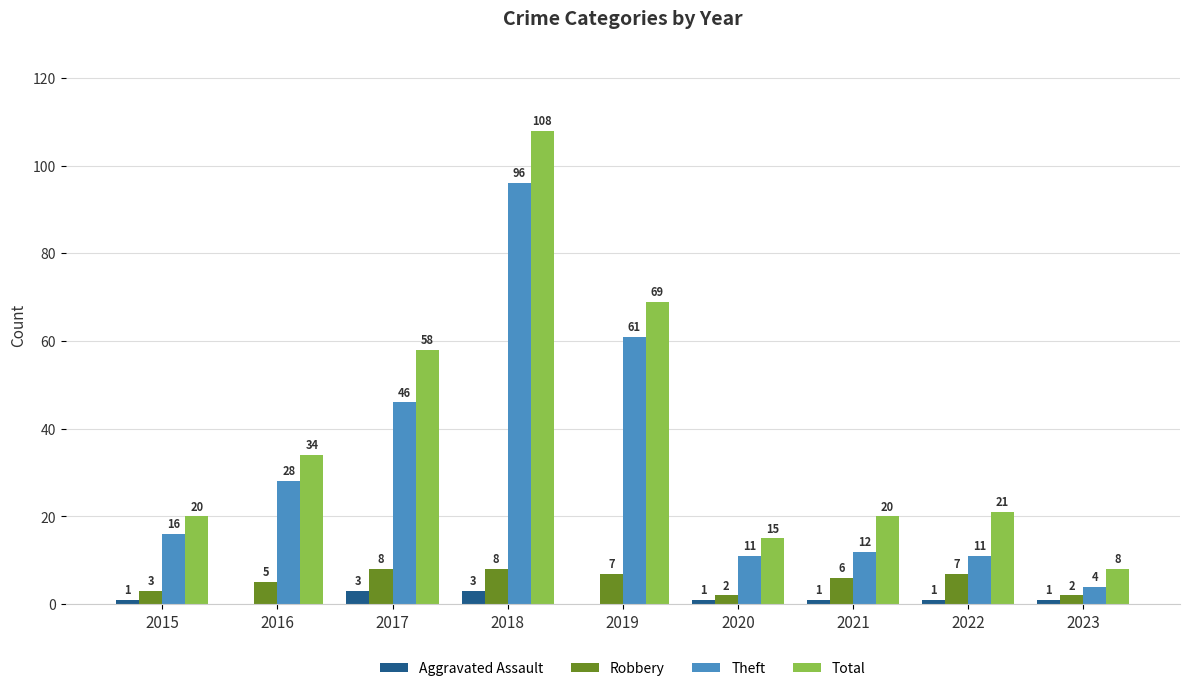

Between 2017 and 2021, which series saw the biggest shift?

Total